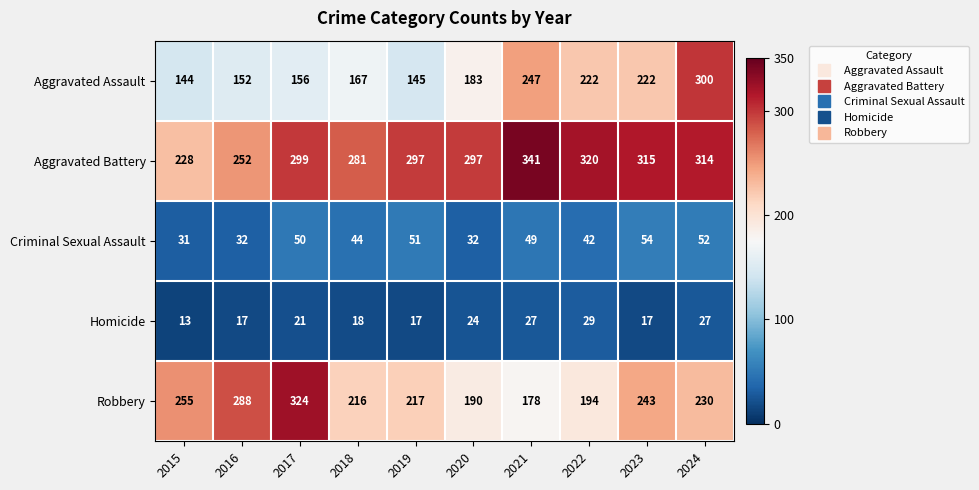

What is the greatest value displayed?

341